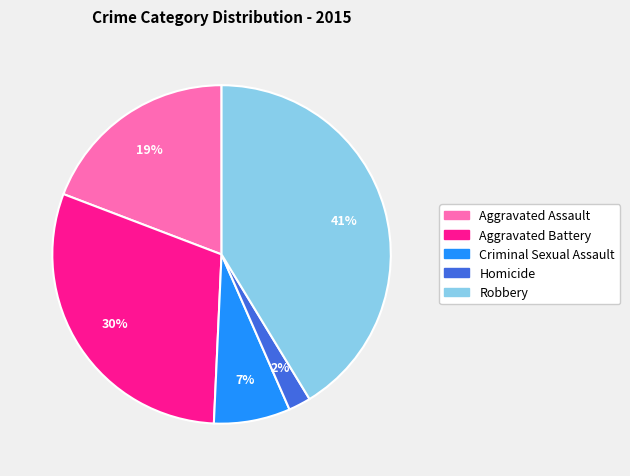

To the nearest percent, what is the average slice percentage?

20%